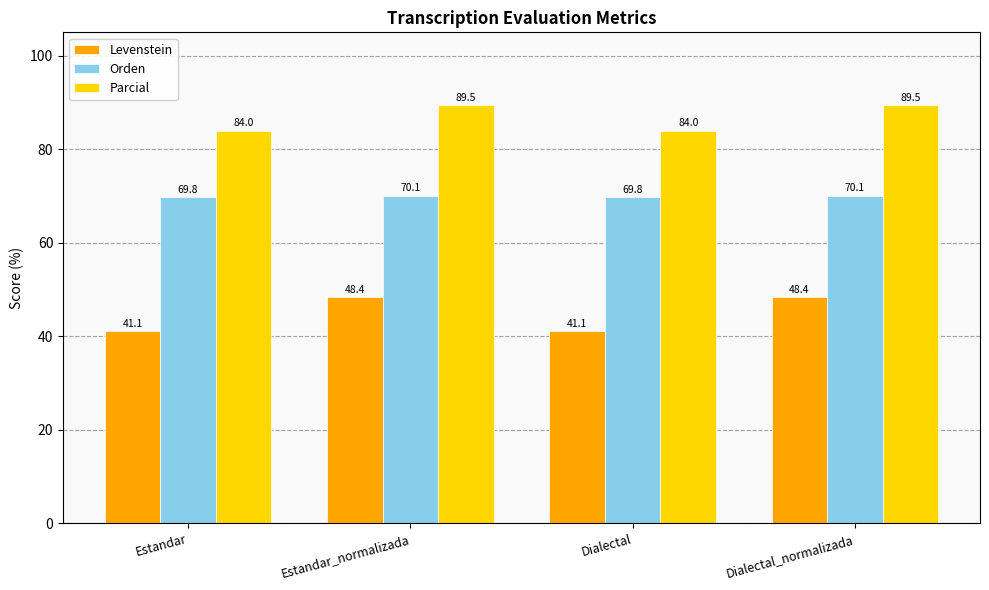

How many values in the Orden series are below 70?

2